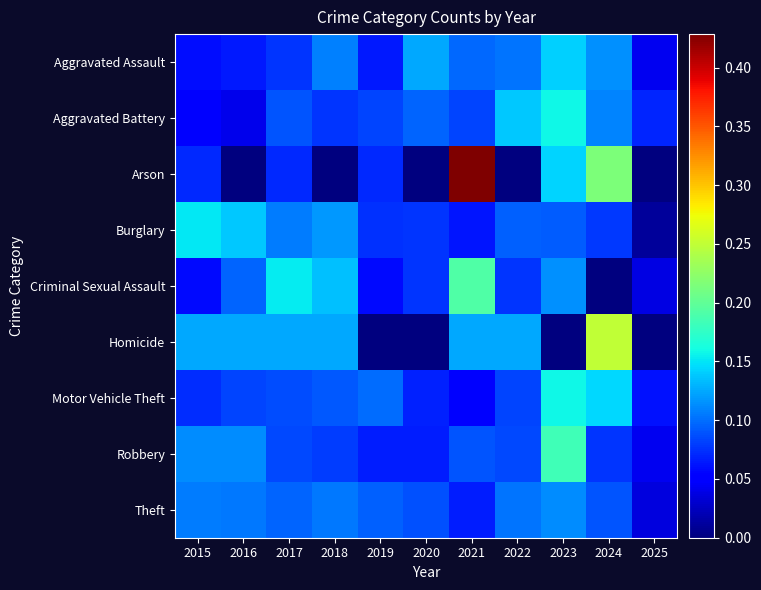

Which label corresponds to the smallest value in the chart?

2016